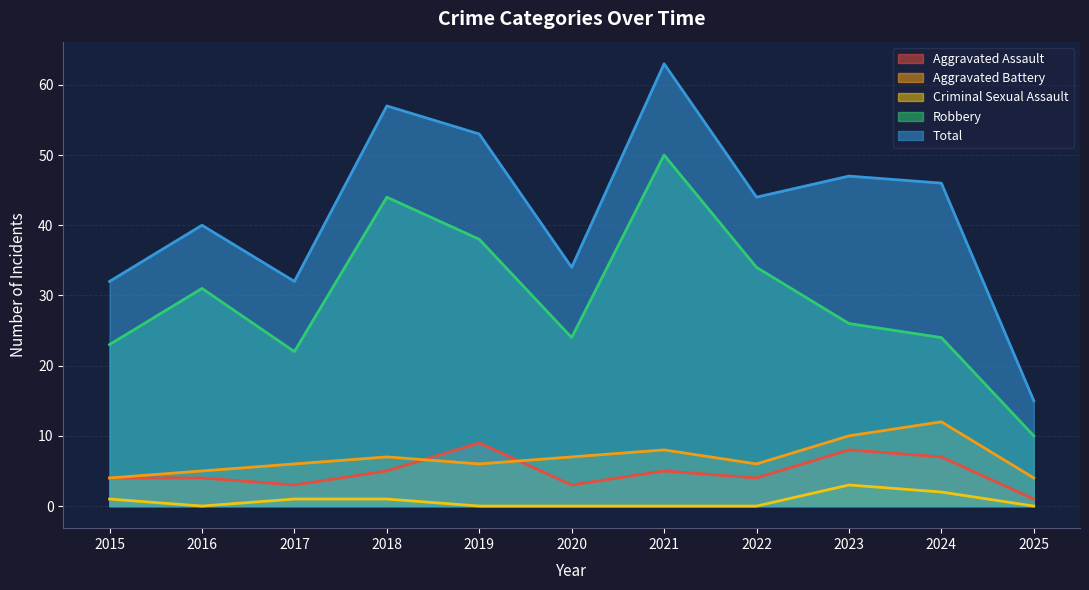

What is the difference between the Robbery values at 2023 and 2022?

8